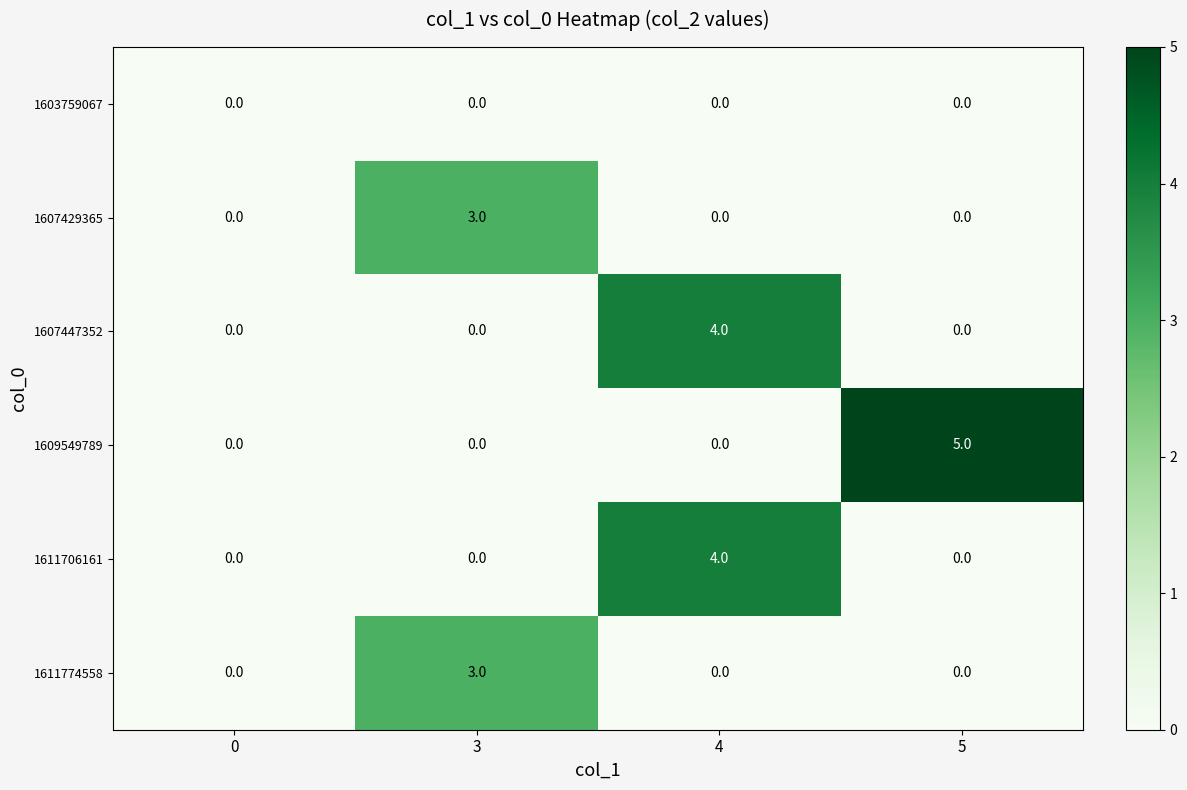

Which series has the largest total across all categories?

1609549789